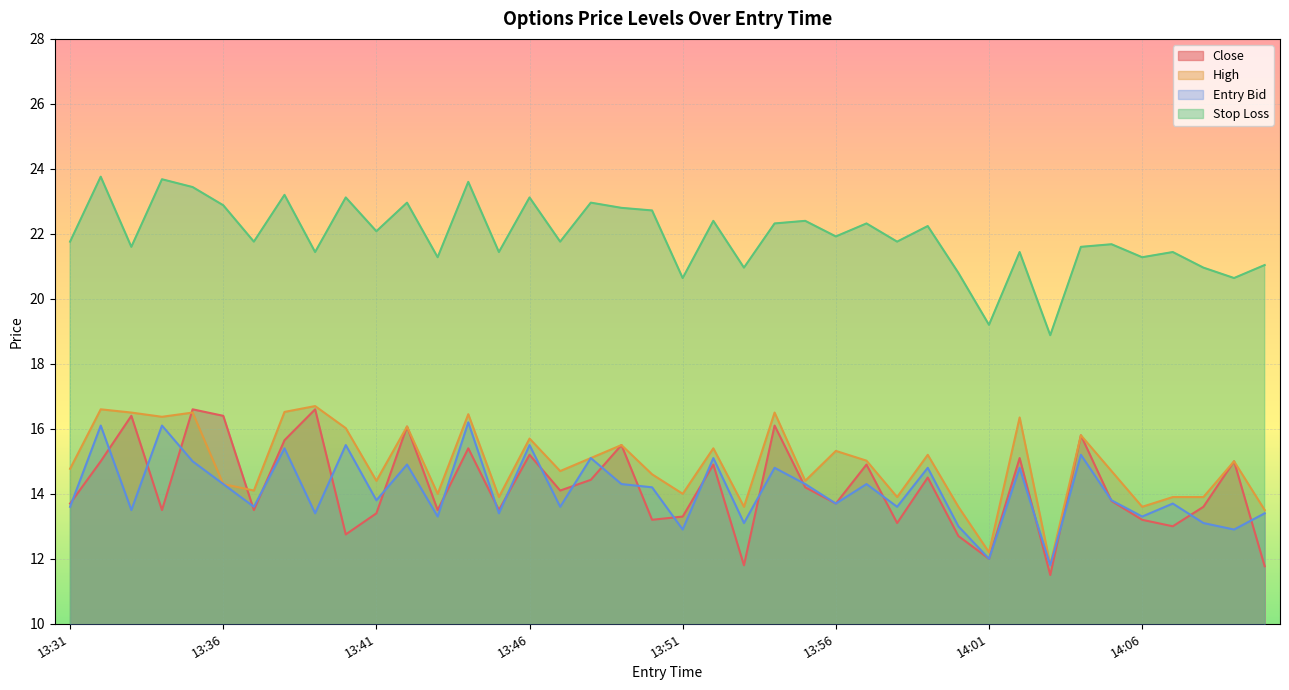

True or false: entry_bid and sl intersect in this chart.

False